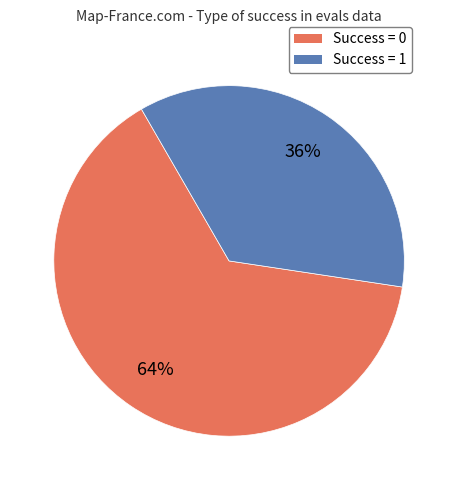

To the nearest percent, what is the average slice percentage?

50%